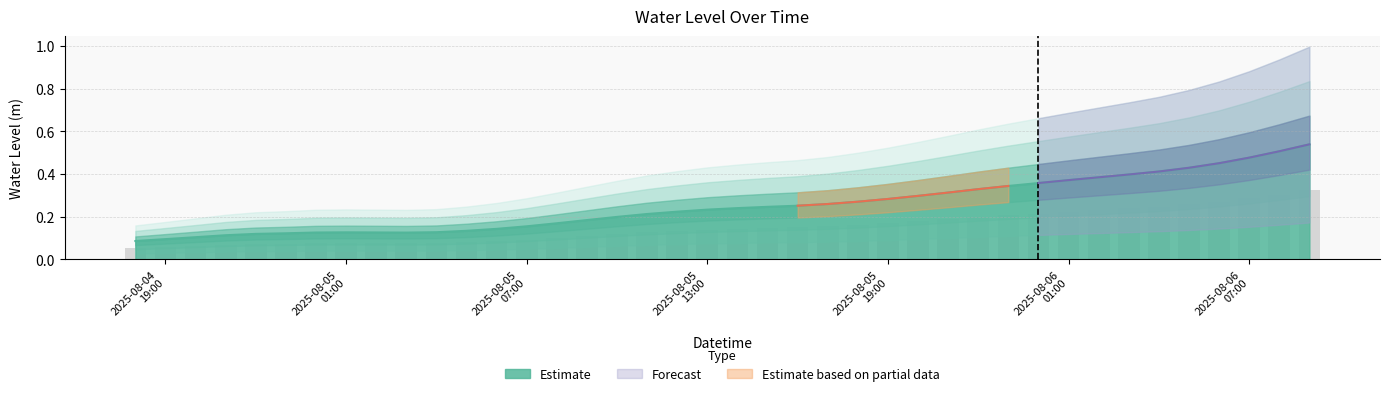

Which has a higher value, 2025-08-06 09:00:00 or 2025-08-04 19:00:00?

2025-08-06 09:00:00